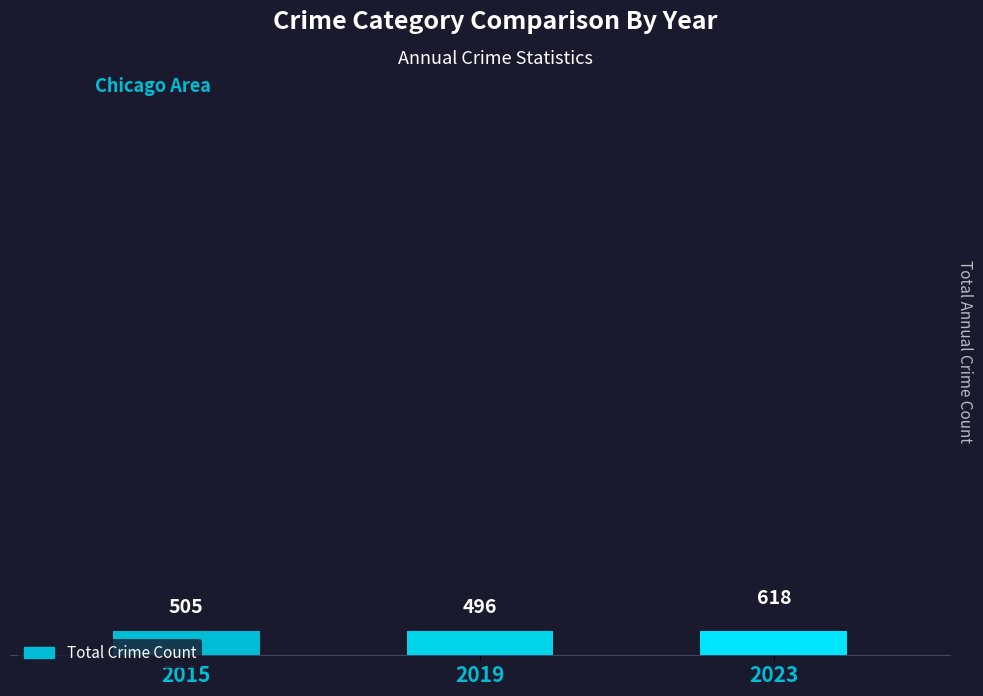

The chart shows a value of 792 at 2019. True or false?

False